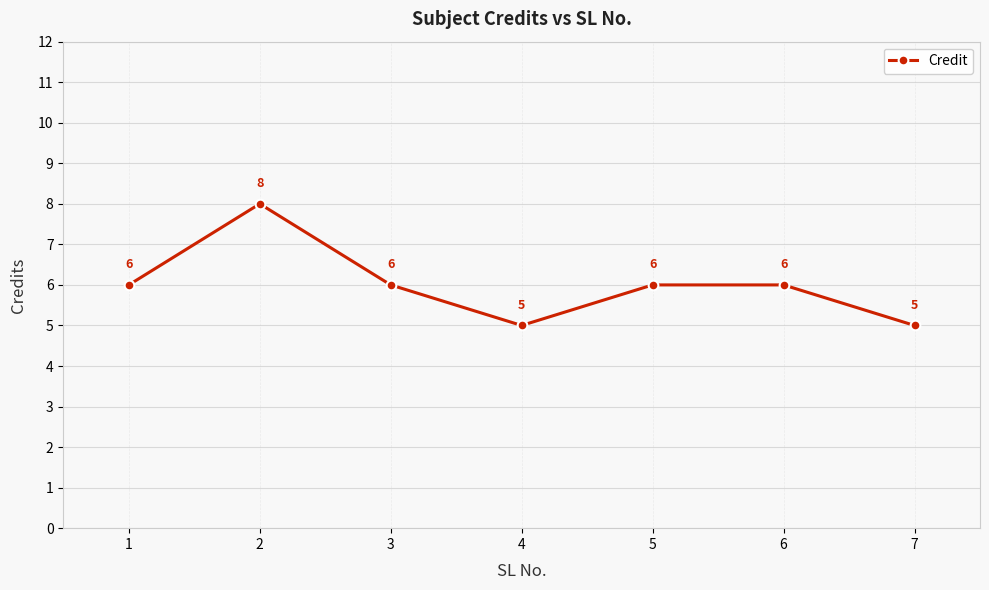

How many categories are shown in the chart?

7